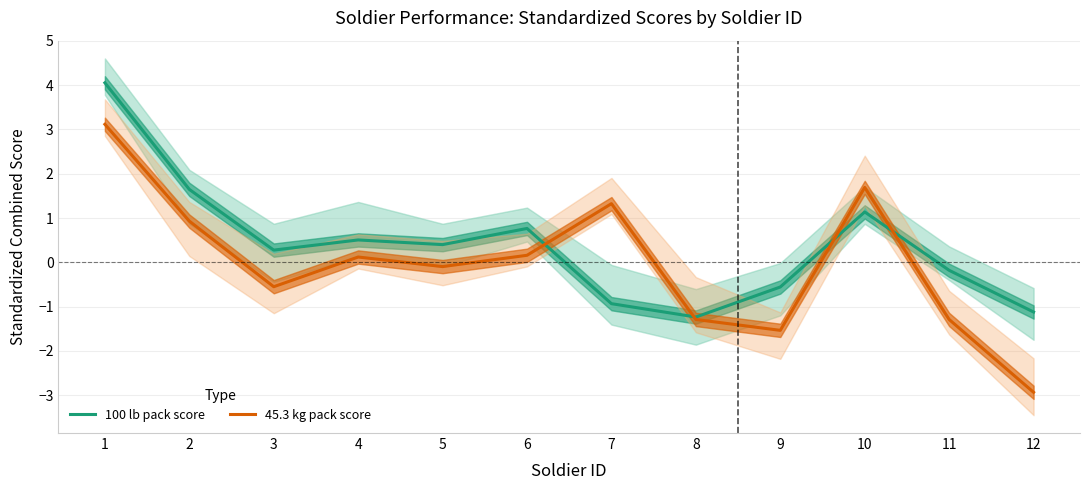

At which label is 45.3 kg pack score closest to 0?

5